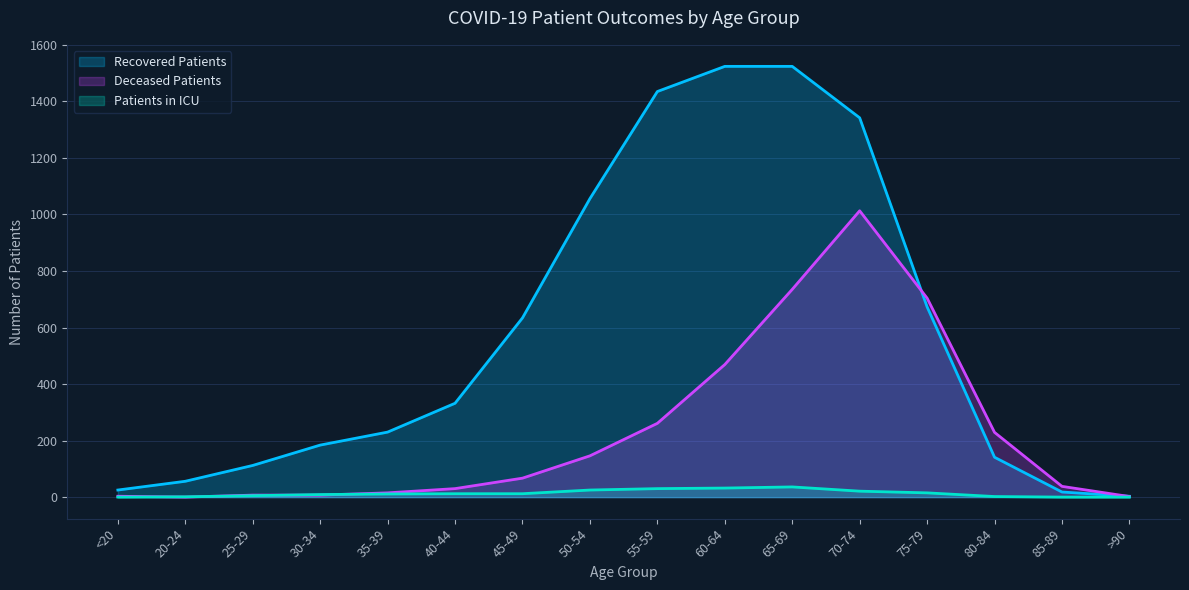

Which series changed the most between 35-39 and 75-79?

Deceased Patients